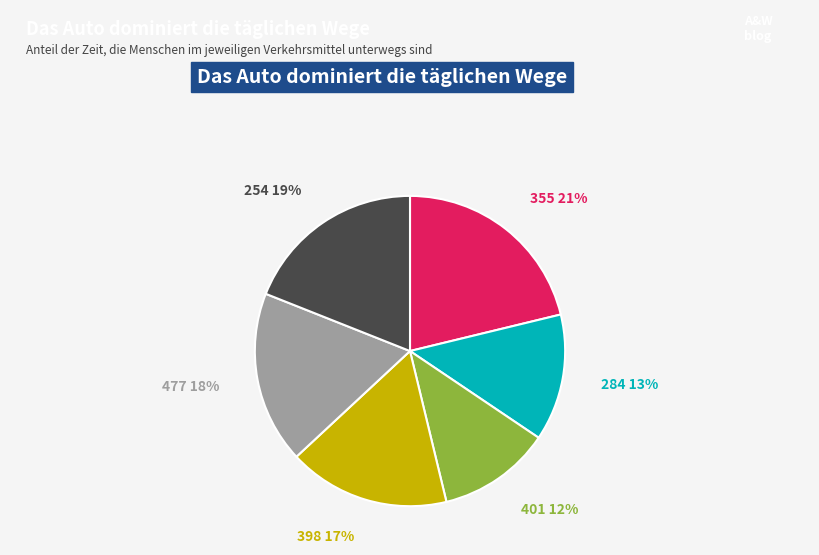

Does any single category account for the majority?

No